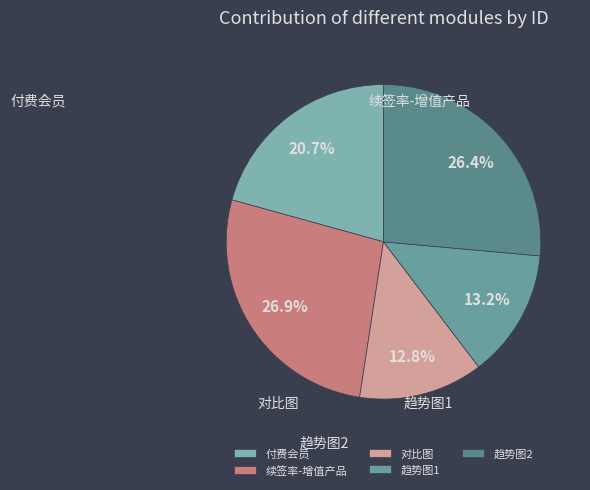

Does any single category account for the majority?

No